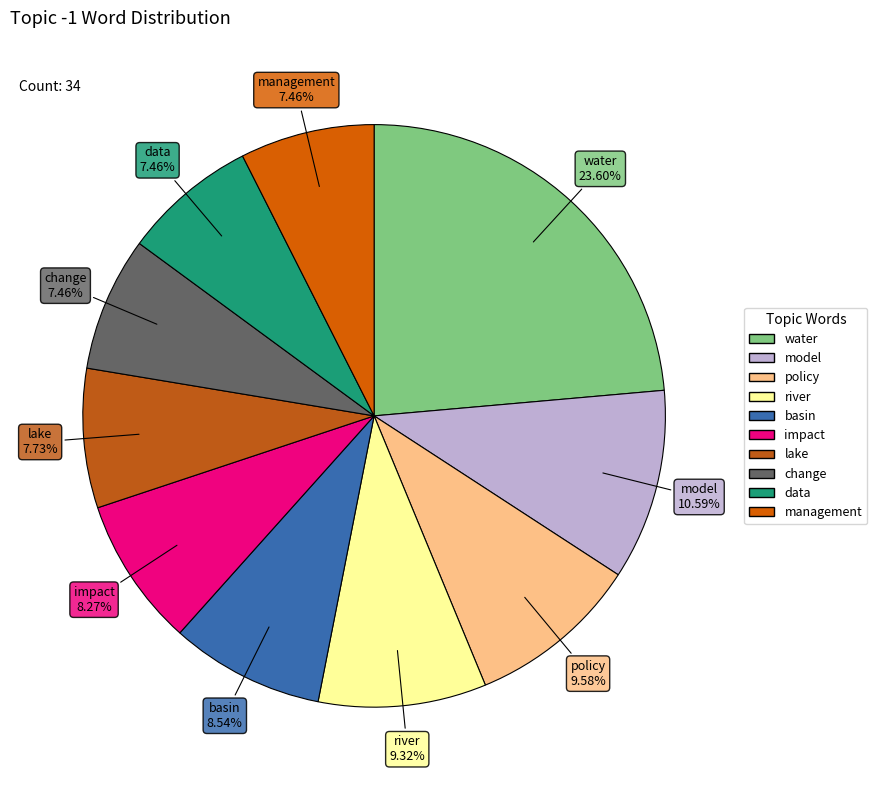

To the nearest percent, what is the difference between the largest and smallest slice percentages?

16%